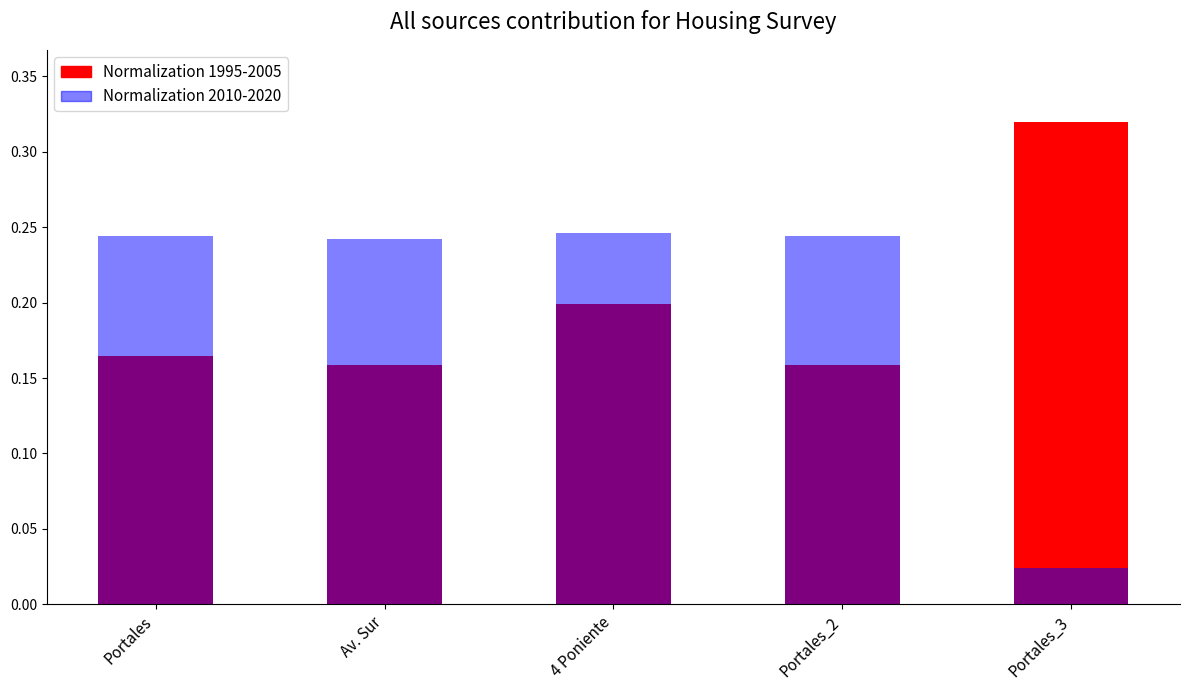

True or false: Normalization 1995-2005 has a value of 0.4 at Portales_3.

False